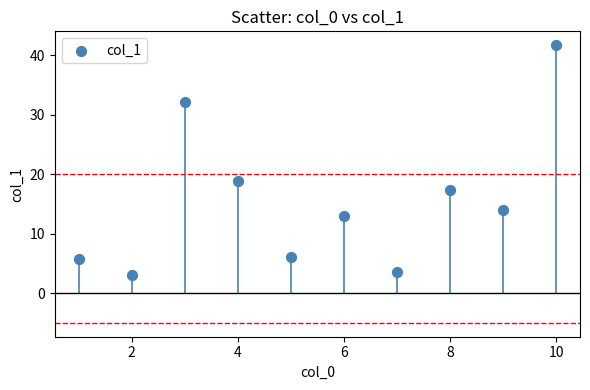

What Y value in the scatter plot is closest to 22?

18.8